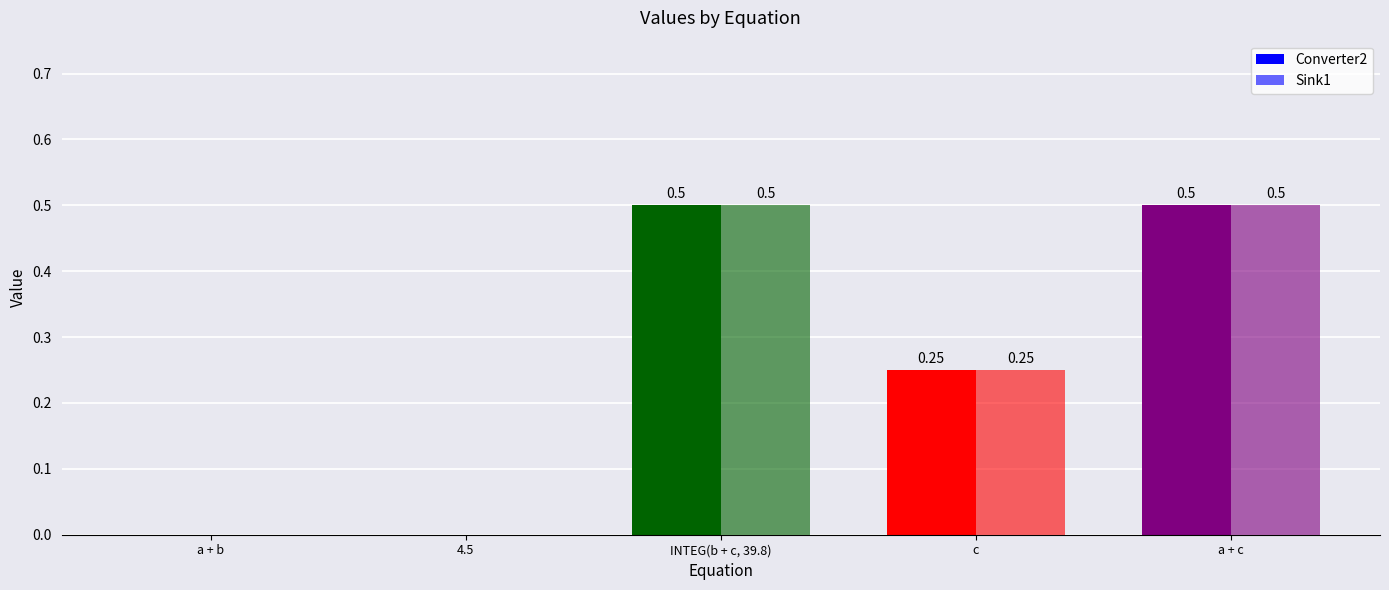

Are the bars grouped side by side (vs. stacked)?

Yes